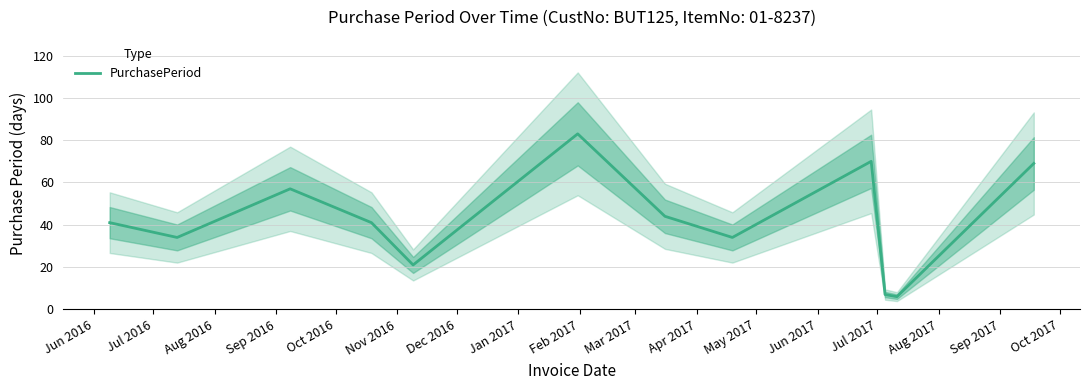

How many lines are shown in the chart?

1